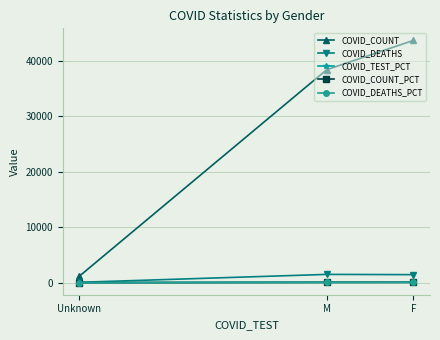

Which series changed the most between F and Unknown?

COVID_COUNT